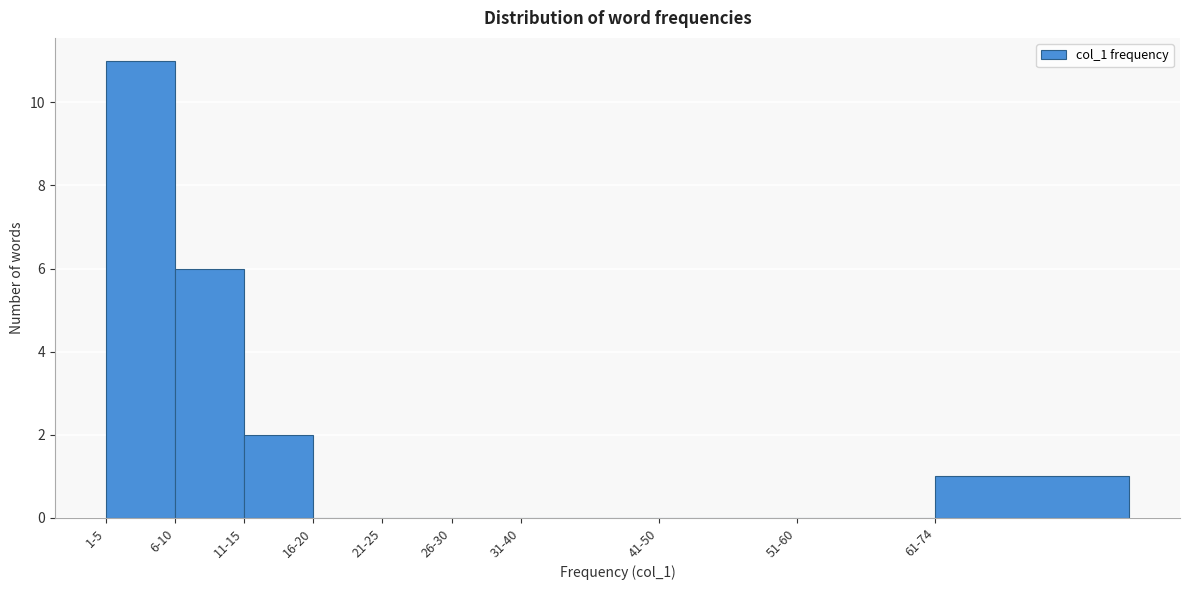

Reading left to right, what are all the values shown in this chart?

1-5=11	6-10=6	11-15=2	16-20=0	21-25=0	26-30=0	31-40=0	41-50=0	51-60=0	61-74=1